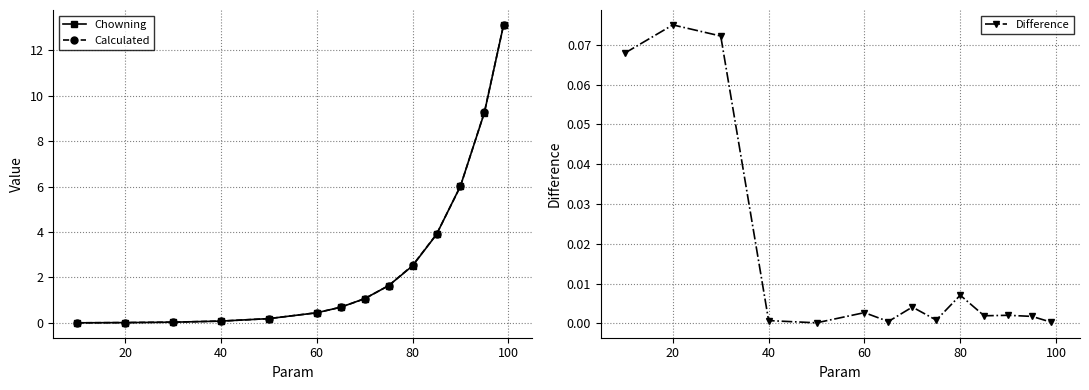

What are all the series names shown in the legend?

Chowning, Calculated, Difference